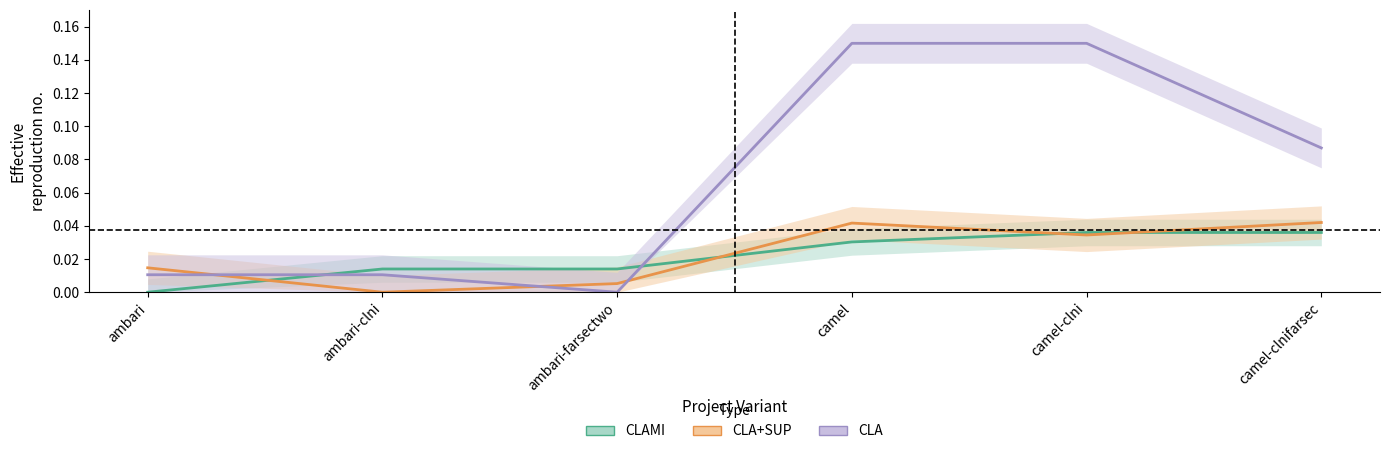

Reading right to left, transcribe all the data shown in this chart.

CLAMI: 0.0	0.0	0.0	0.0	0.0	0.0
CLA+SUP: 0.0	0.0	0.0	0.0	0.0	0.0
CLA: 0.1	0.1	0.1	0.0	0.0	0.0